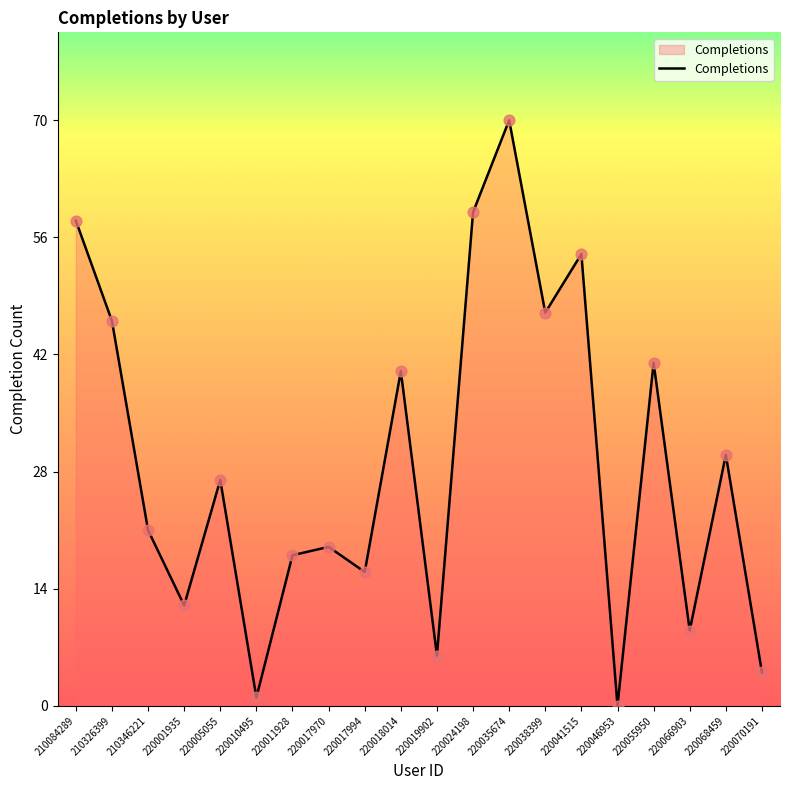

What is the change in value from 220005055 to 220055950?

+14